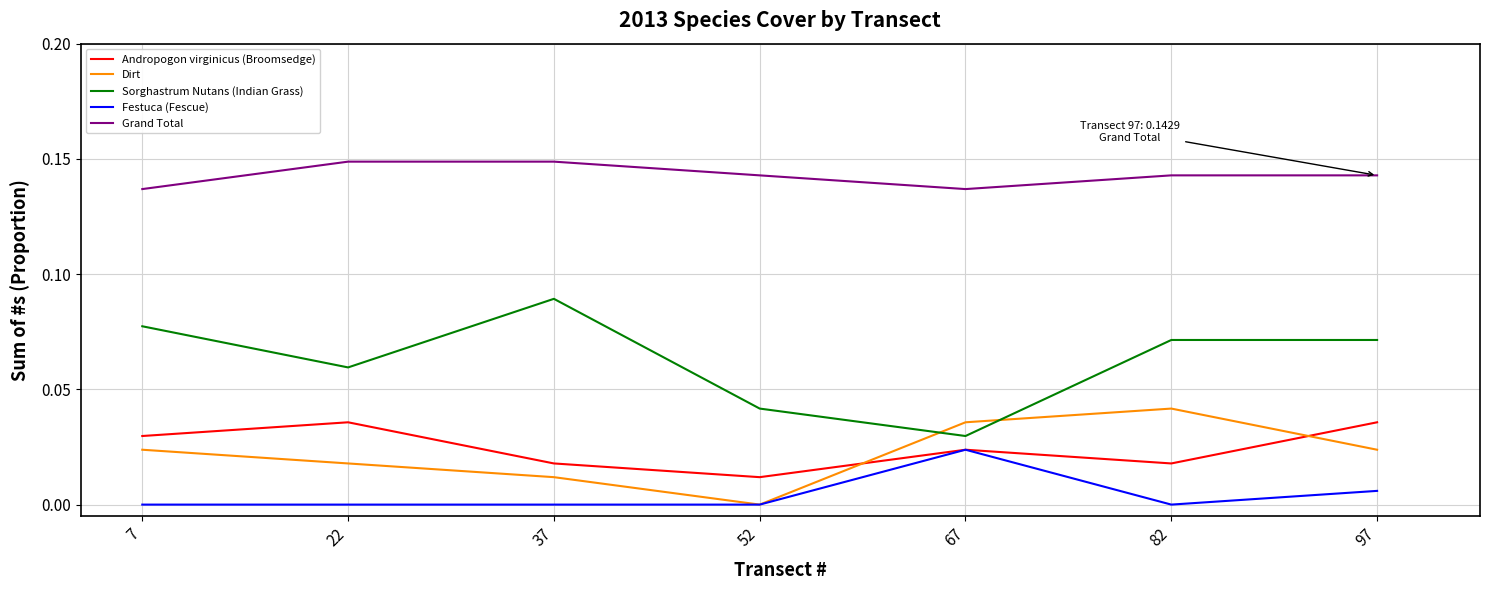

Does the chart display data point markers on the line(s)?

No